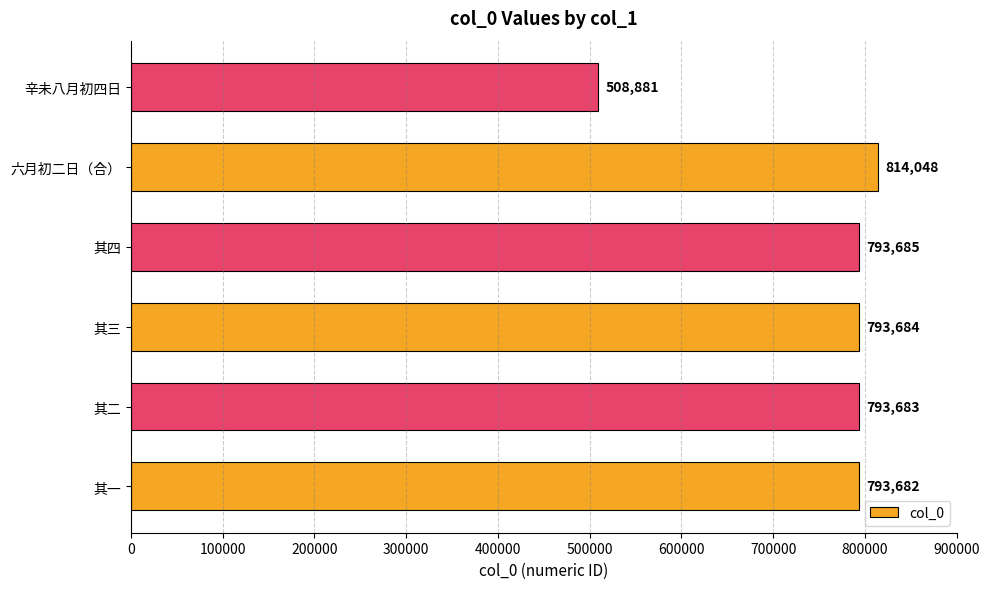

Reading top to bottom, transcribe all the data shown in this chart.

辛未八月初四日=508881	六月初二日（合）=814048	其四=793685	其三=793684	其二=793683	其一=793682